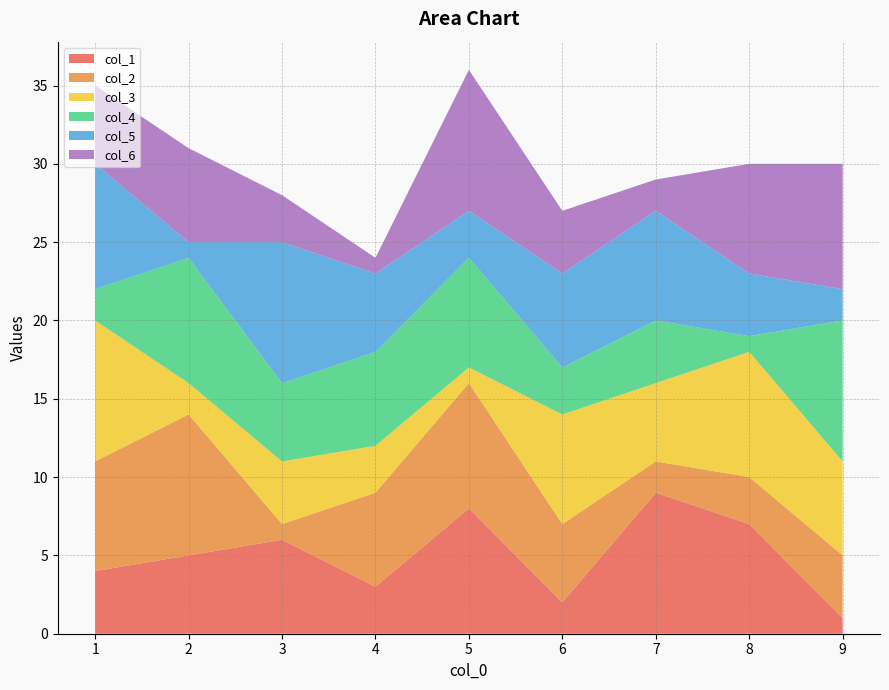

Reading left to right, list all the values displayed in this chart.

col_1: 1=4	2=5	6=2	8=7	3=6	9=1	7=9	4=3	5=8
col_2: 1=7	2=9	6=5	8=3	3=1	9=4	7=2	4=6	5=8
col_3: 1=9	2=2	6=7	8=8	3=4	9=6	7=5	4=3	5=1
col_4: 1=2	2=8	6=3	8=1	3=5	9=9	7=4	4=6	5=7
col_5: 1=8	2=1	6=6	8=4	3=9	9=2	7=7	4=5	5=3
col_6: 1=5	2=6	6=4	8=7	3=3	9=8	7=2	4=1	5=9